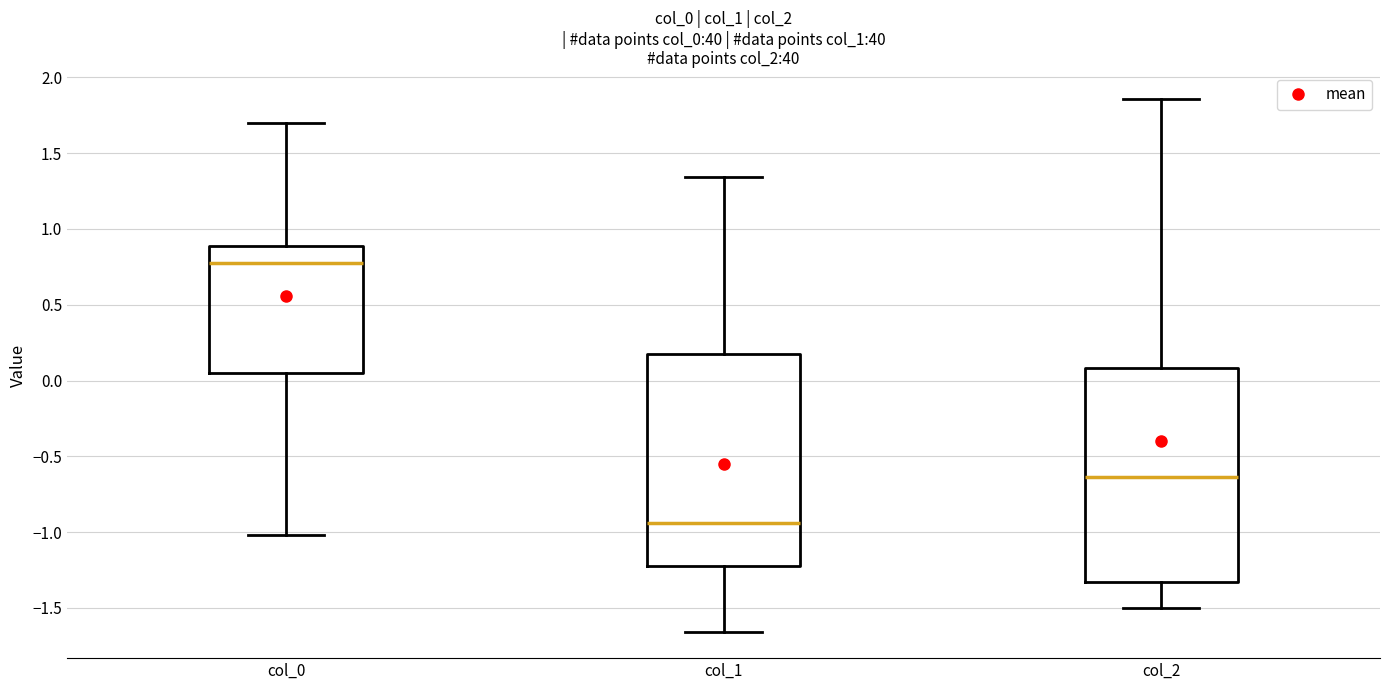

Where is the lower edge of the box for col_1 on the y-axis? The values are not printed on the chart, so give them approximately, as read against the axis.

-1.20